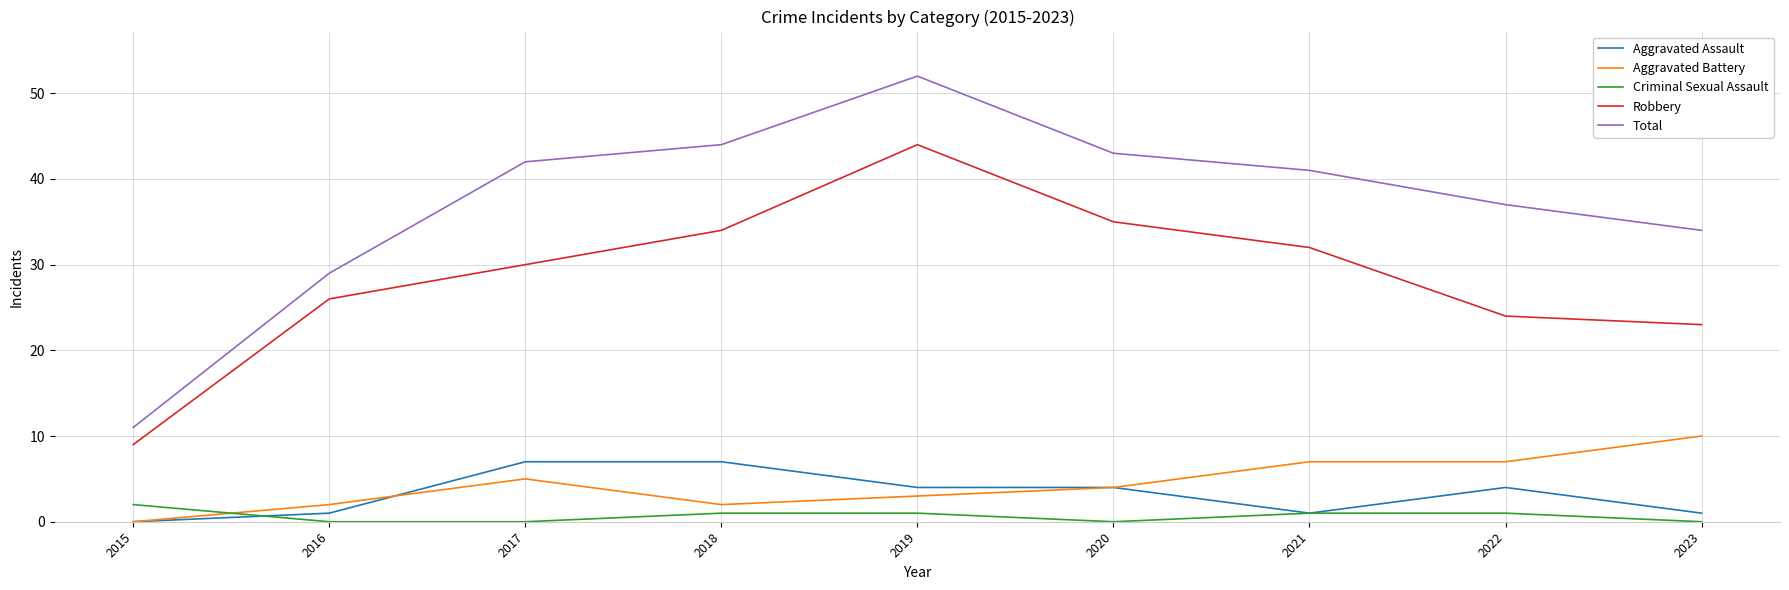

Rank the series by their maximum value, from lowest to highest.

Criminal Sexual Assault, Aggravated Assault, Aggravated Battery, Robbery, Total